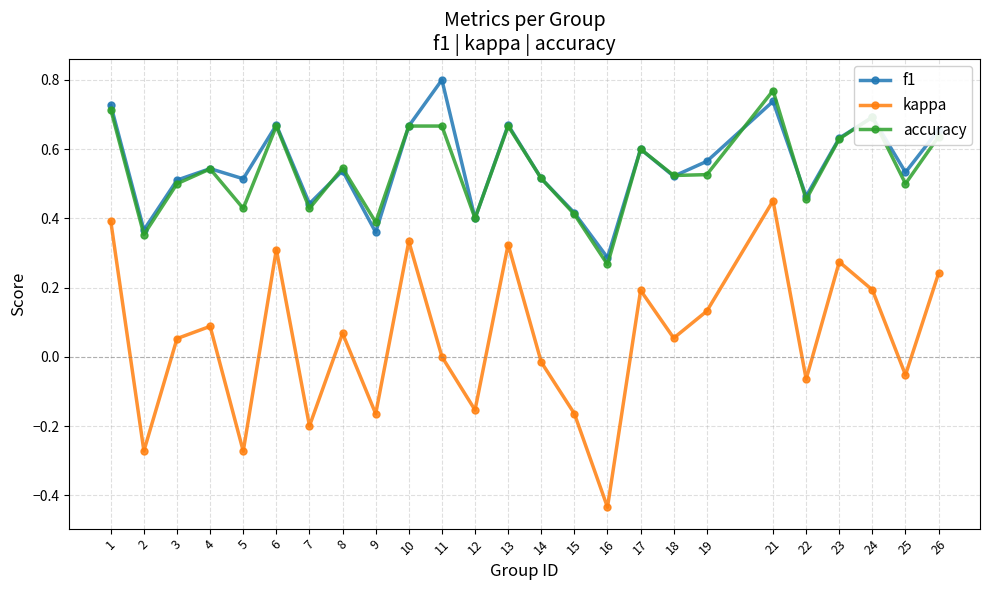

At which label is f1 closest to 0?

16